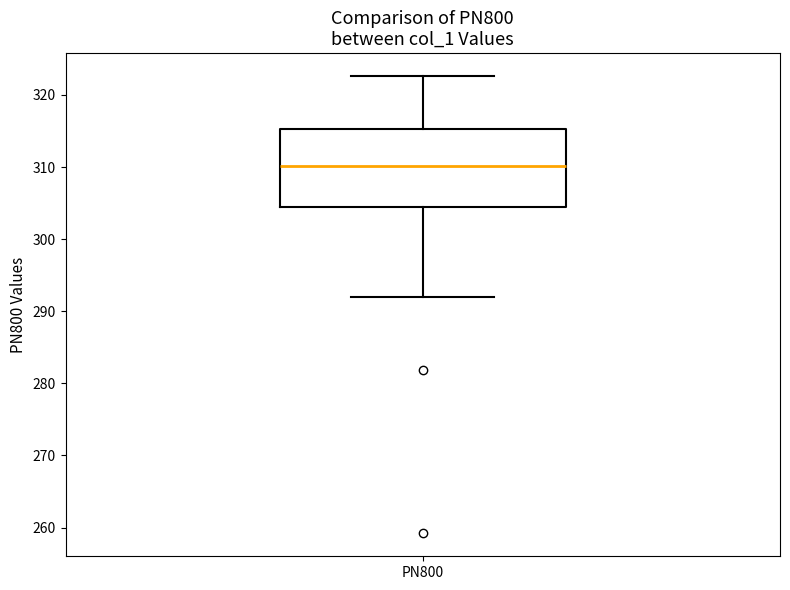

Where is the upper edge of the box for PN800 on the y-axis? The values are not printed on the chart, so give them approximately, as read against the axis.

315